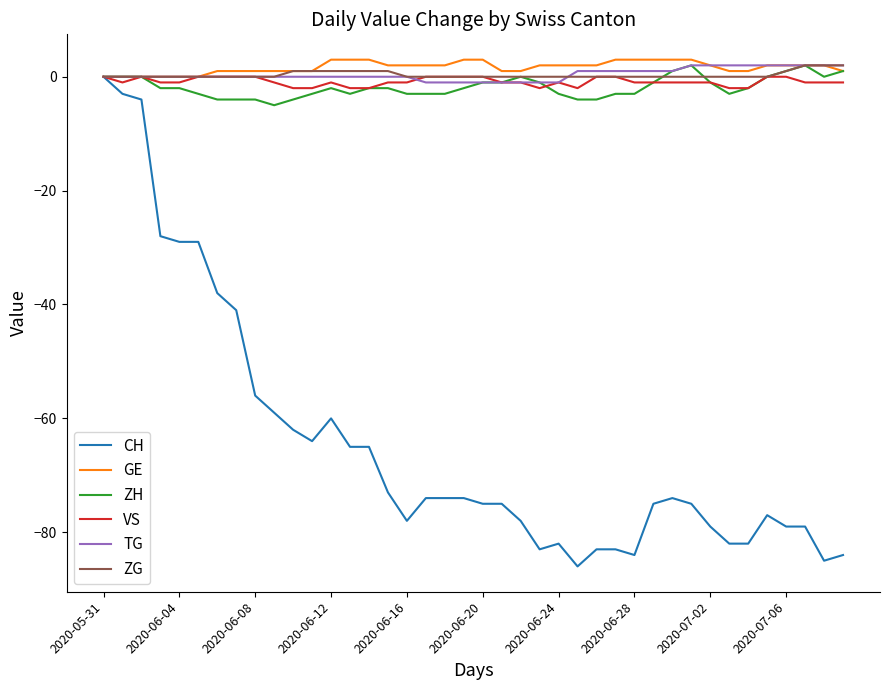

Which series has the largest range (max minus min)?

CH